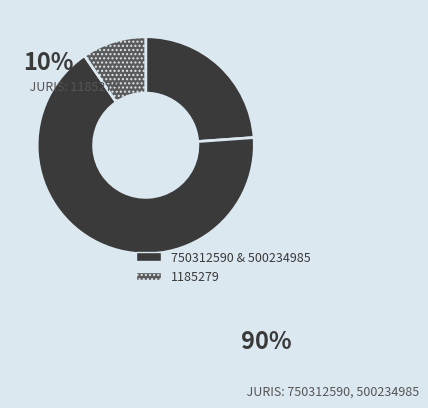

How many segments does this pie chart have?

3